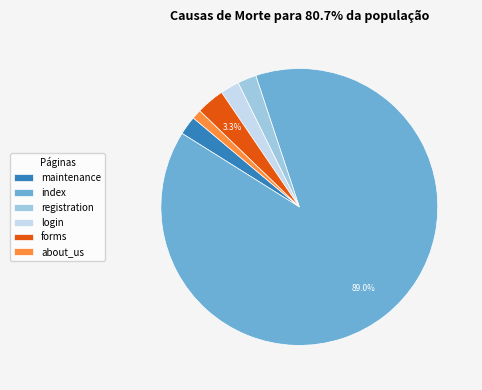

To the nearest percent, what is the difference between the registration and forms slice percentages?

1%